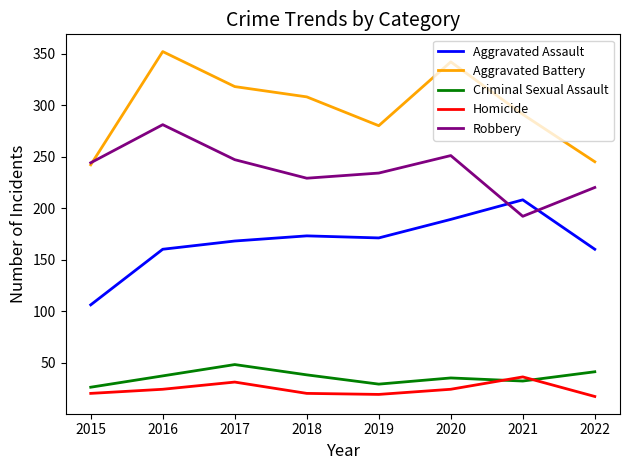

How many lines are shown in the chart?

5